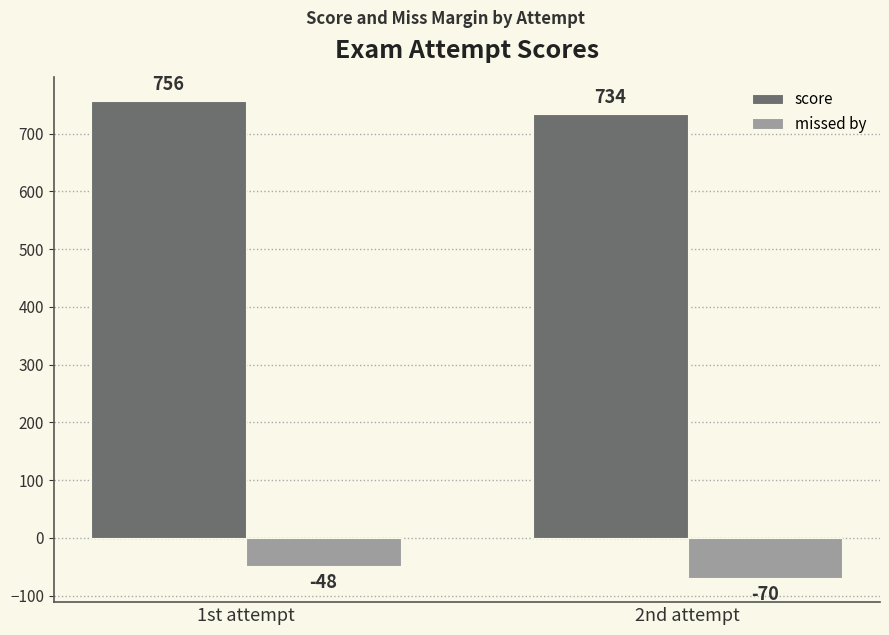

What is the sum of the score values at 1st attempt and 2nd attempt?

1490